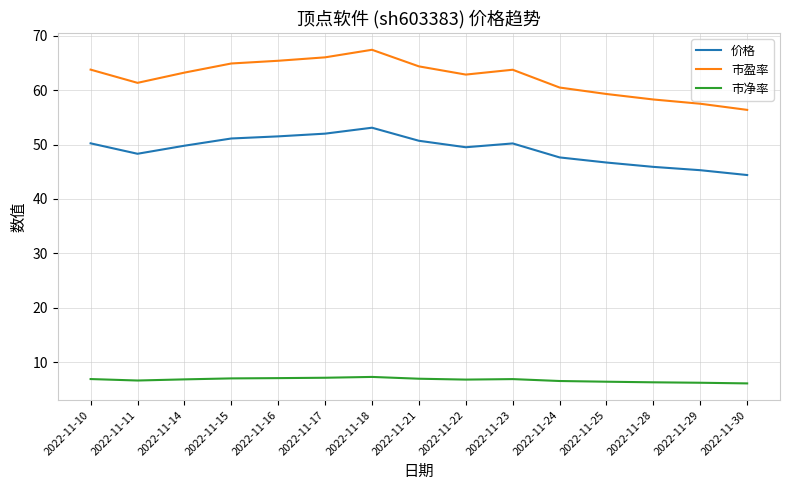

The 价格 series shows 31.5 at 2022-11-10. True or false?

False